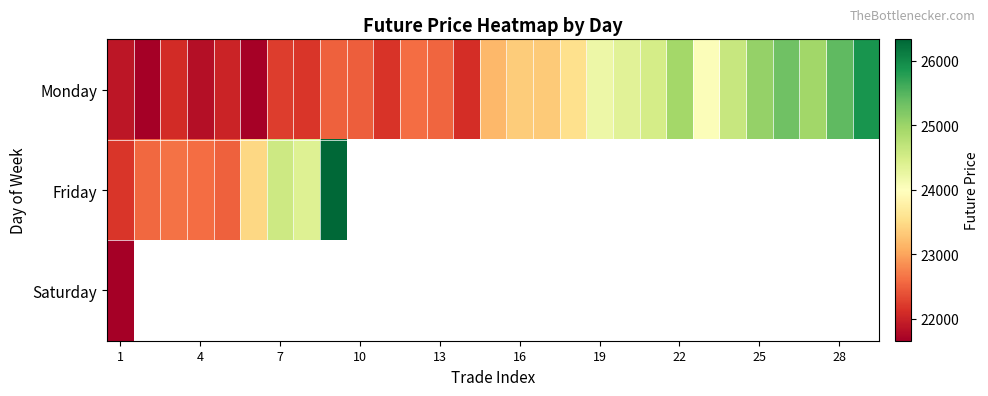

Is it true that Monday equals 31452.1 at 10?

False